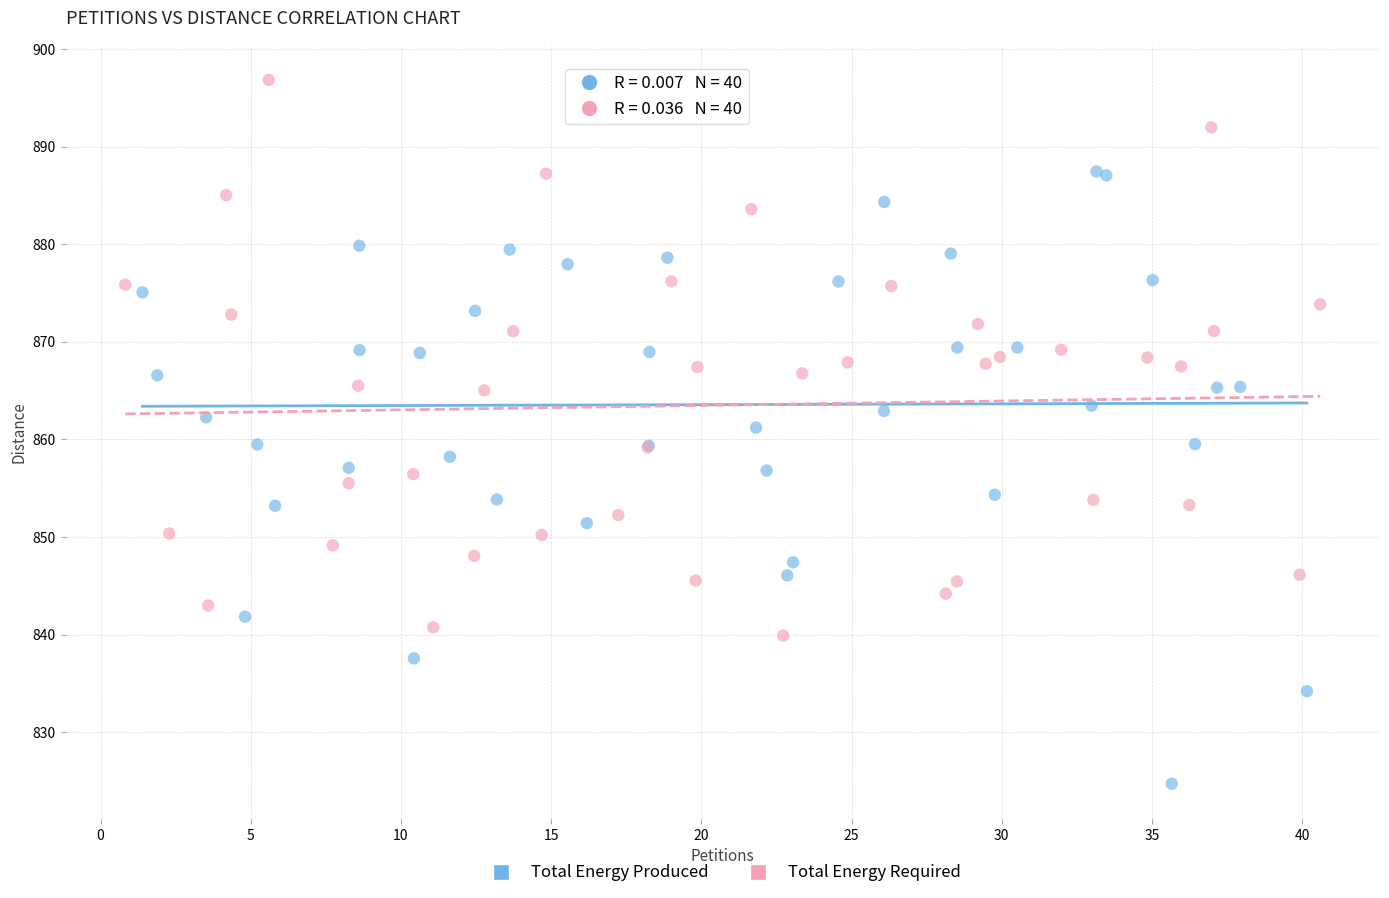

Which series contains the lowest Y value?

Total Energy Produced